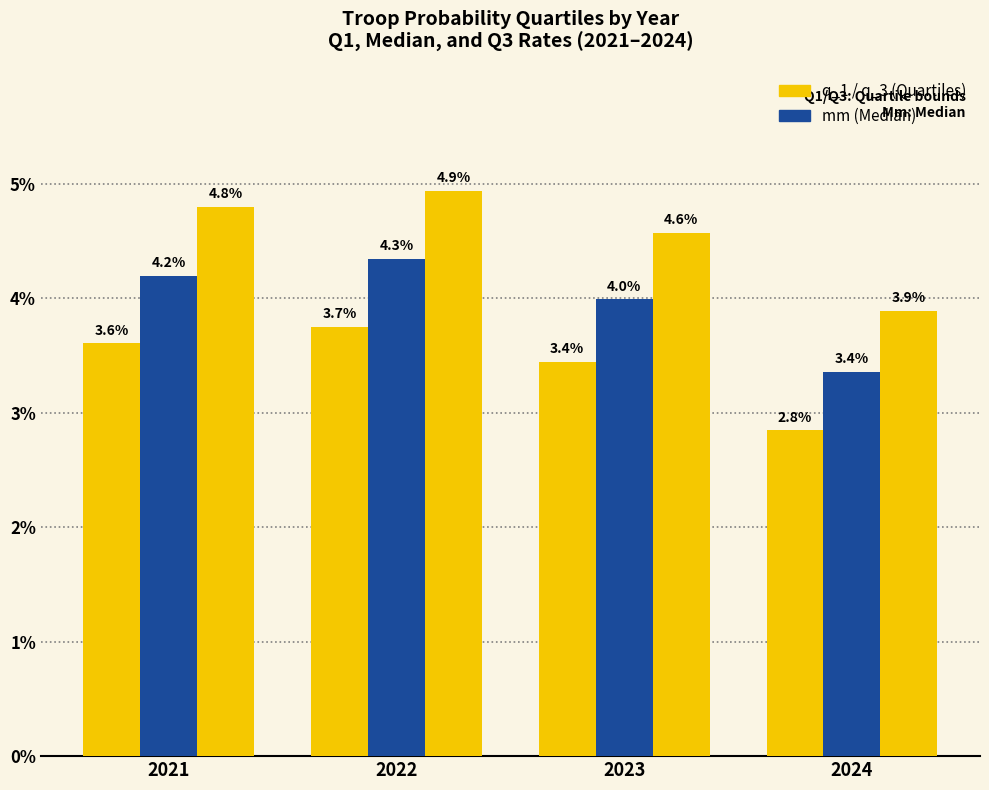

Does the chart contain any negative values?

No